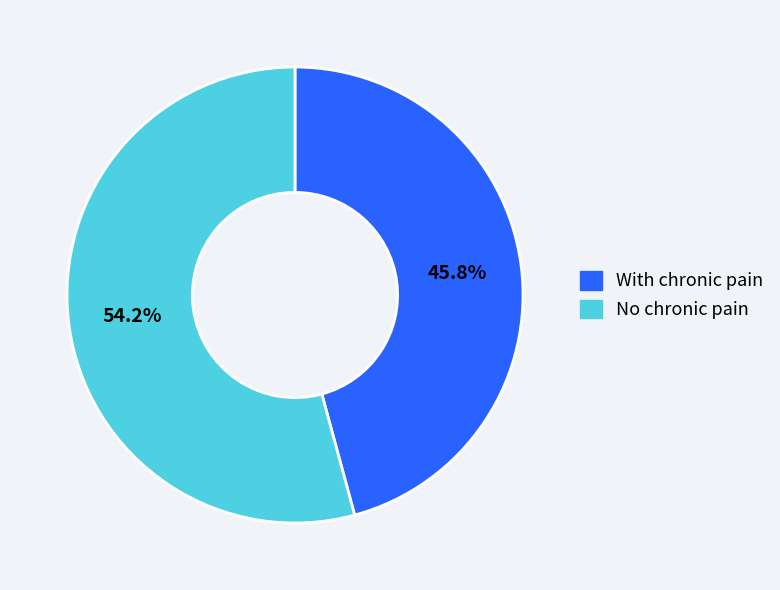

Approximately how many times larger is the value at No chronic pain compared to With chronic pain?

1.2